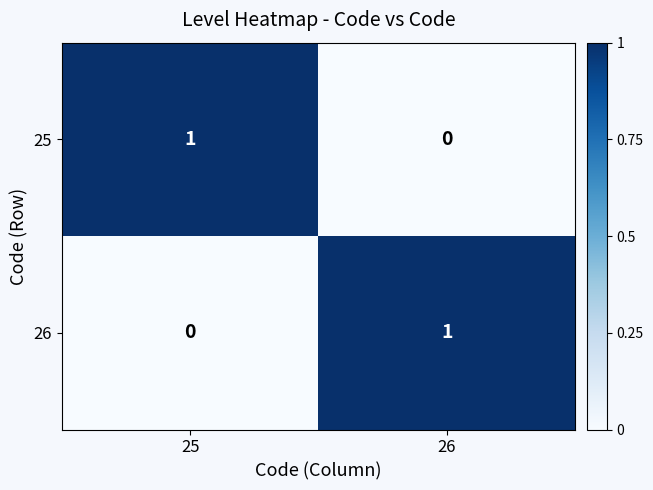

Is the value of 26 at 26 greater than the value of 25 at 26?

Yes